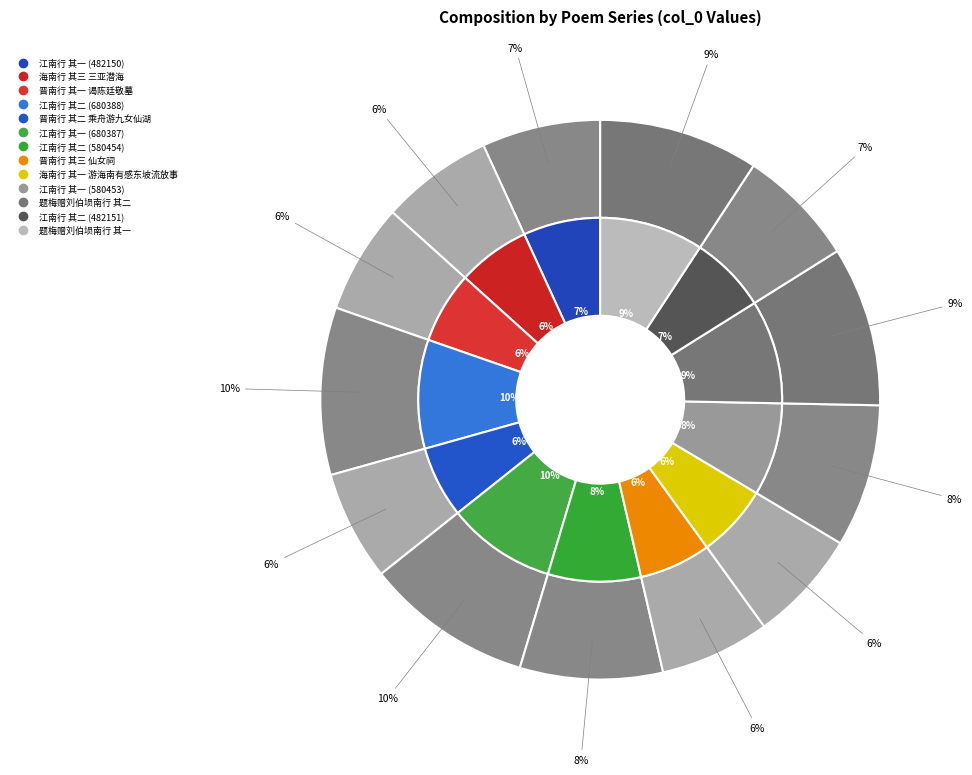

What is the change in value from 海南行 其一 游海南有感东坡流放事 to 江南行 其一 (580453)?

+125706